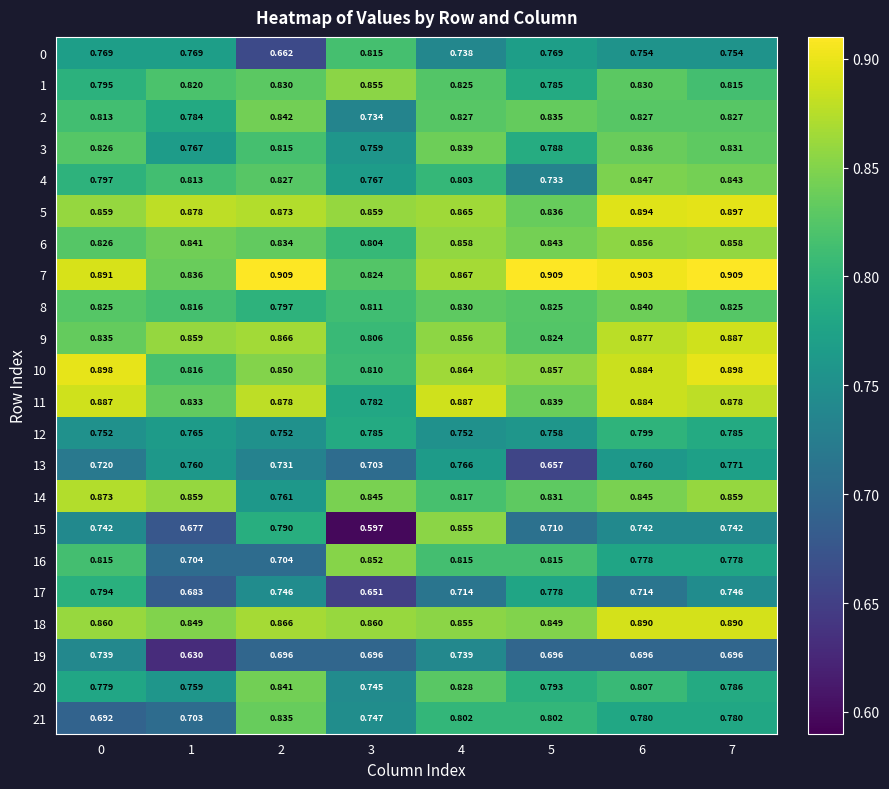

Rank the series at 4 from highest to lowest value.

11, 7, 5, 10, 6, 9, 15, 18, 3, 8, 20, 2, 1, 14, 16, 4, 21, 13, 12, 19, 0, 17